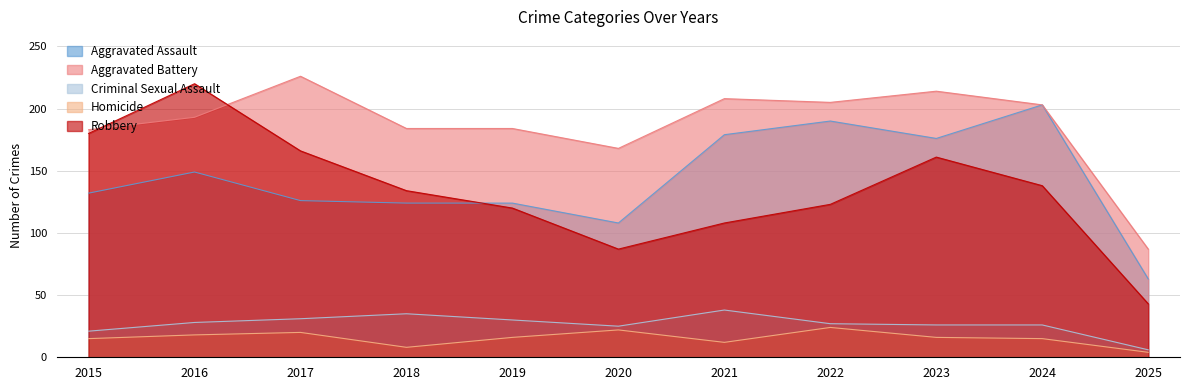

Where is the first local maximum for Homicide?

2017